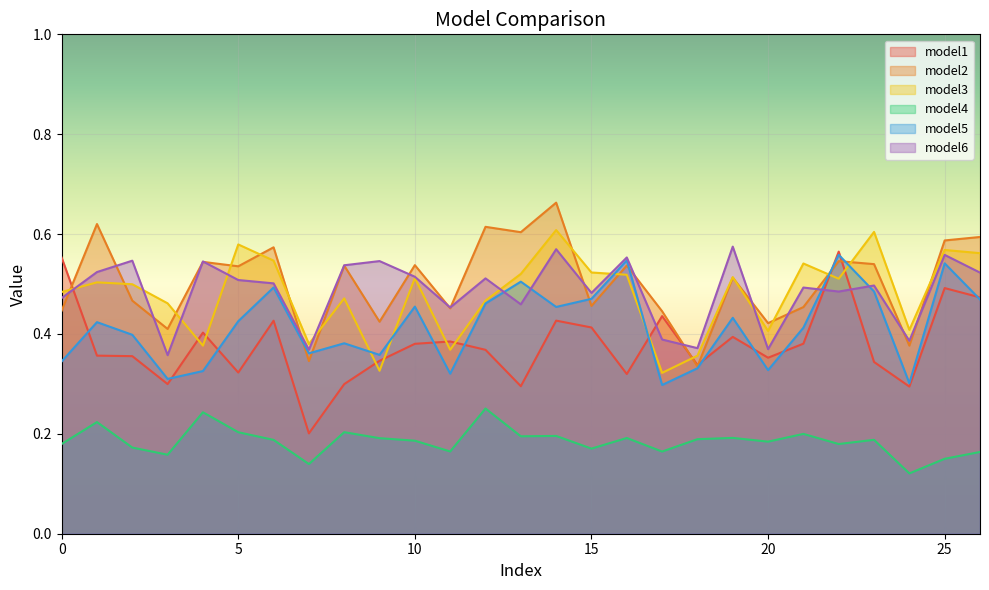

List the labels in order of model3 value, largest first.

14, 23, 5, 25, 26, 6, 21, 15, 13, 16, 19, 10, 22, 1, 2, 0, 8, 12, 3, 24, 20, 7, 4, 11, 18, 9, 17